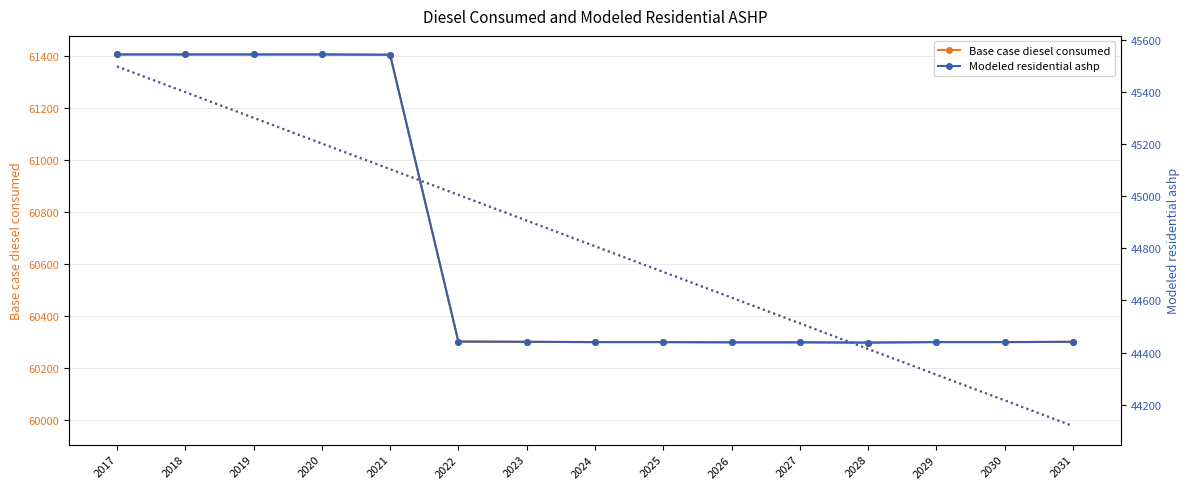

Is the value of Modeled residential ashp at 2027 greater than the value of Base case diesel consumed at 2021?

No